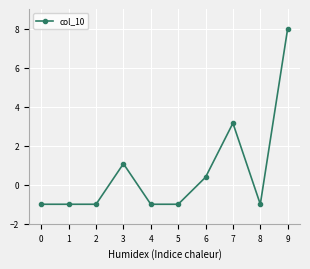

The value at 9 is 5.0. True or false?

False